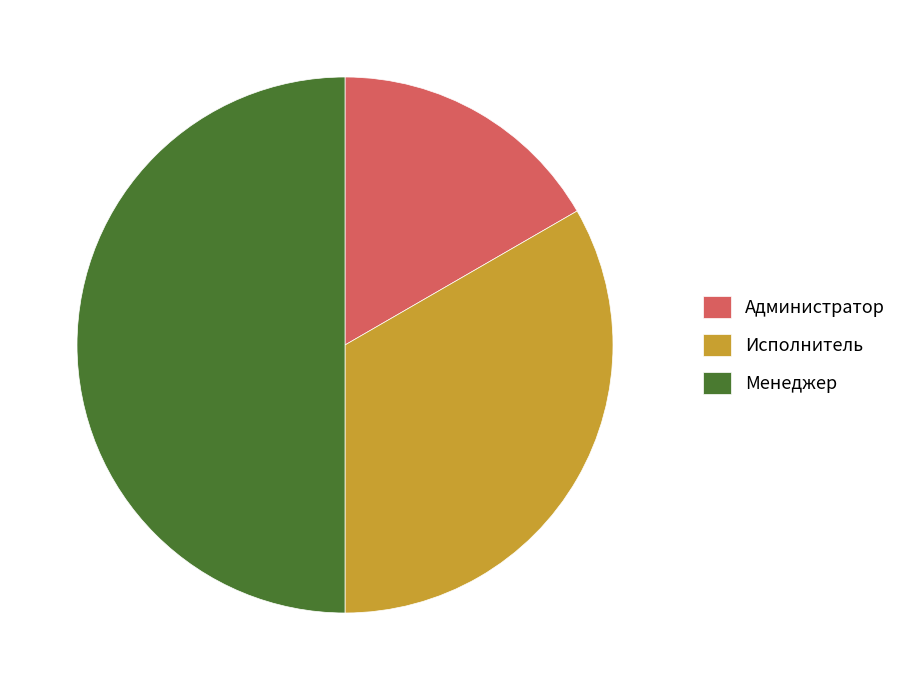

Which category has the biggest portion of the pie?

Менеджер